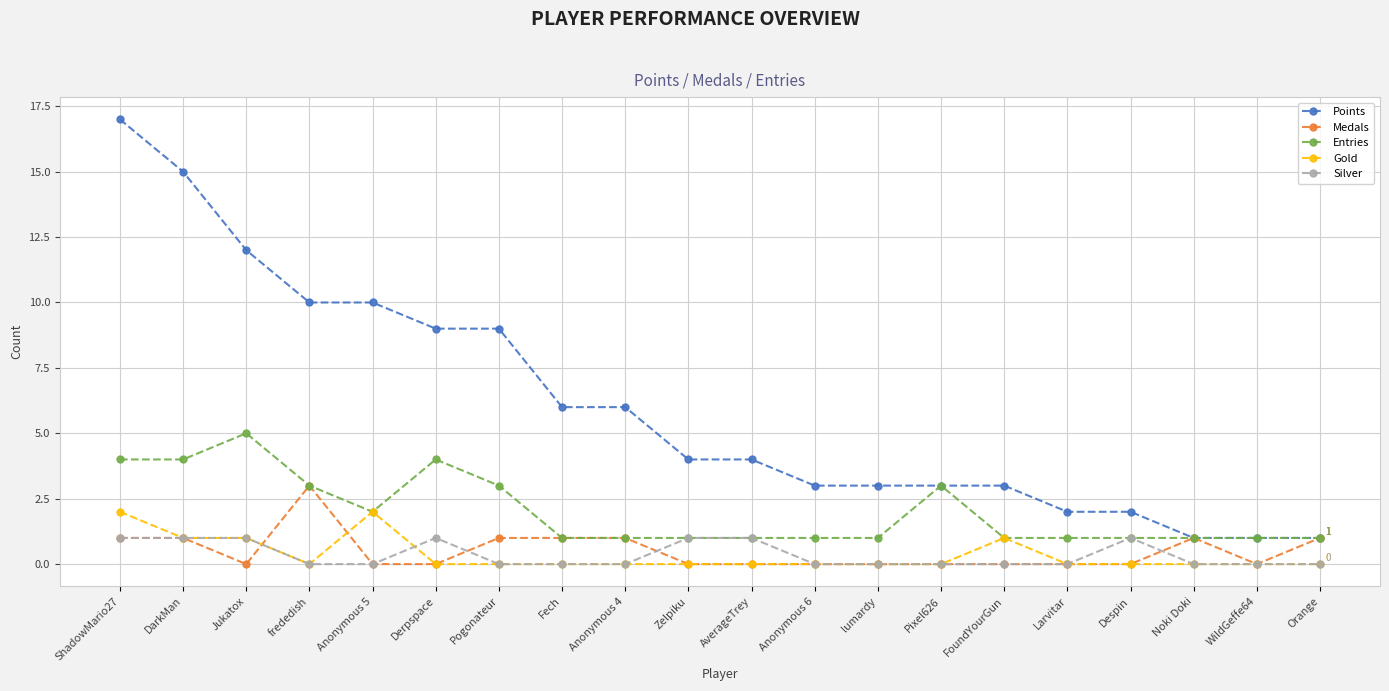

What is the total value across all series at Anonymous 4?

8